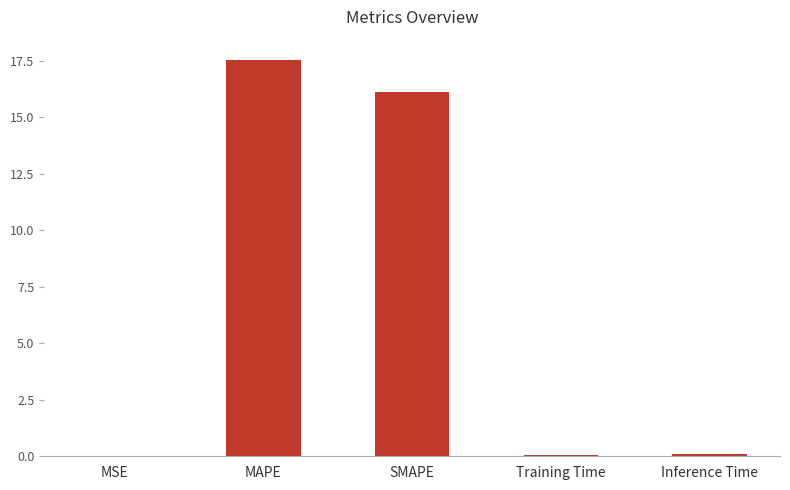

At which category does the chart reach its peak across all series?

MAPE